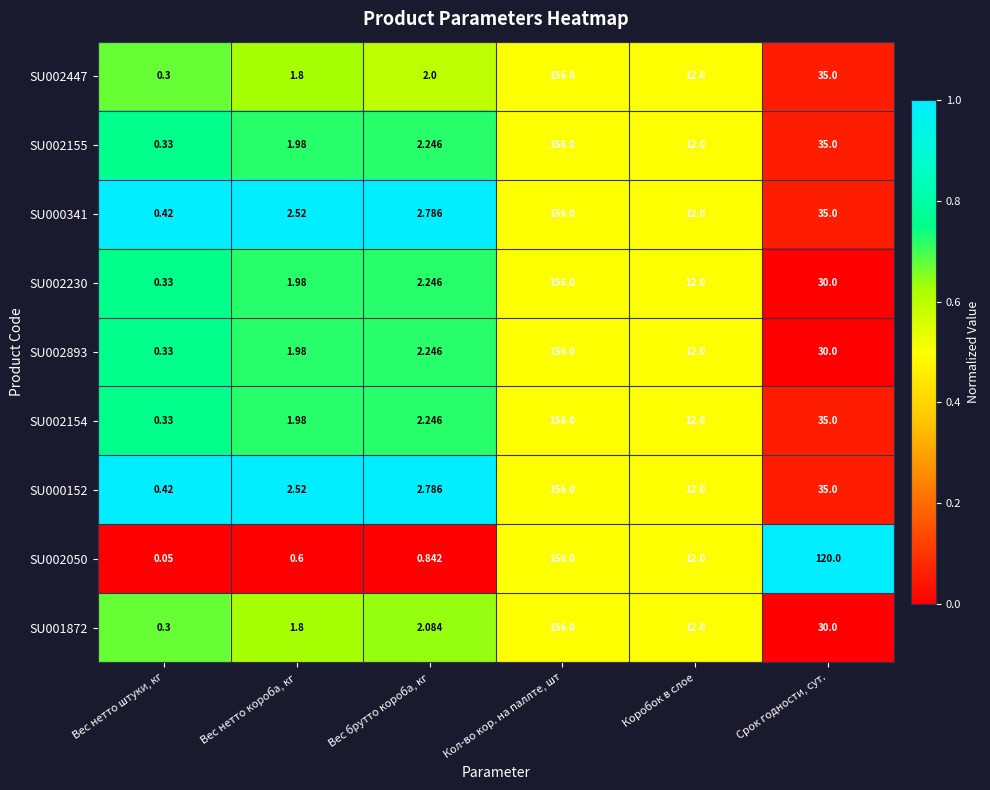

Is the value of SU001872 at Срок годности, сут. greater than the value of SU002893 at Вес нетто короба, кг?

Yes